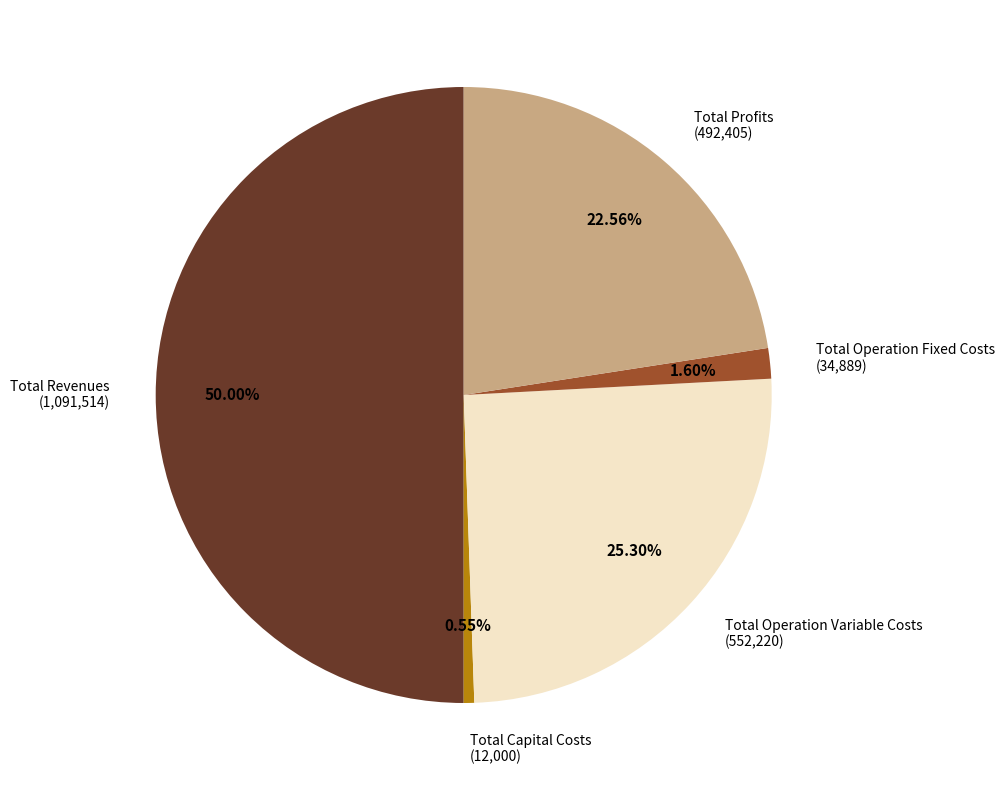

How many segments does this pie chart have?

5